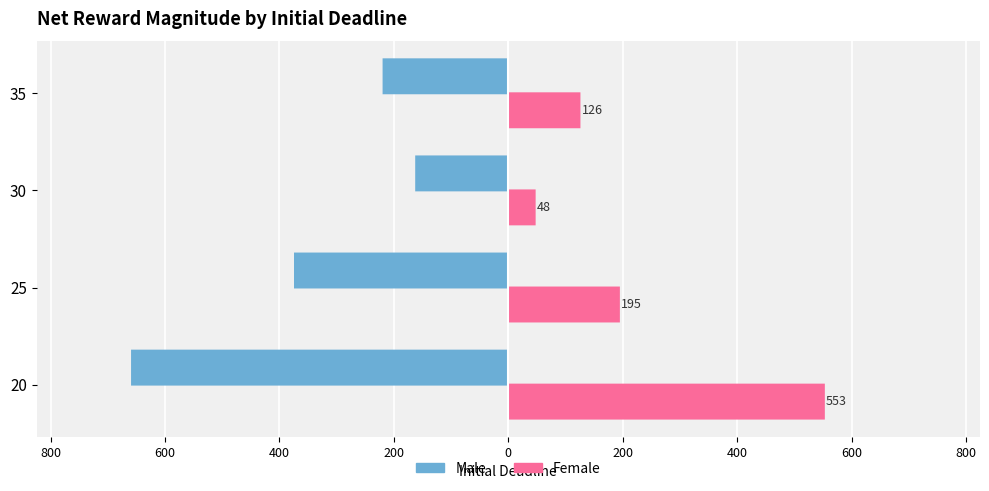

What is the minimum value for Female?

47.7